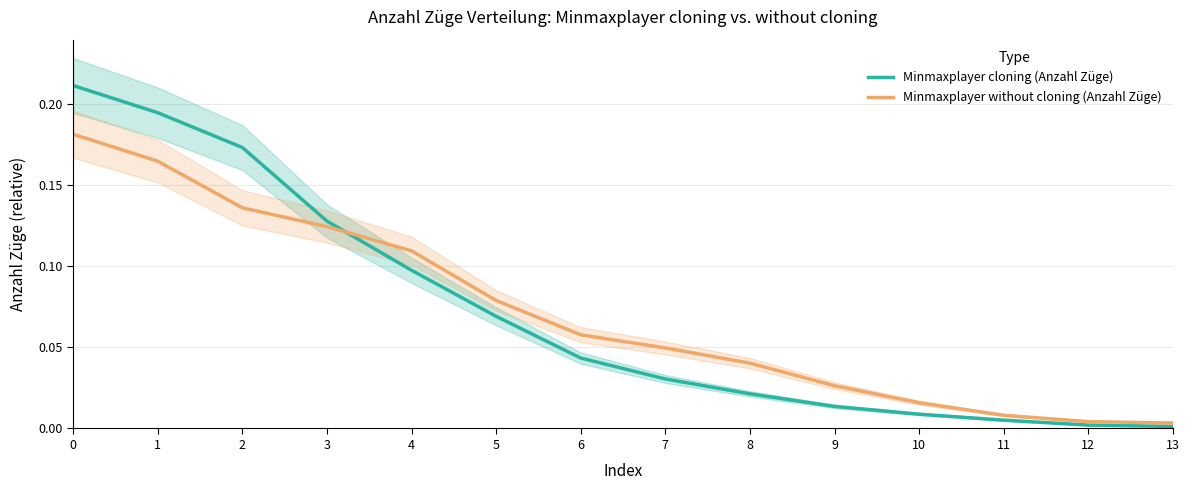

Is the value of Minmaxplayer cloning (Anzahl Züge) at 10 greater than the value of Minmaxplayer without cloning (Anzahl Züge) at 4?

No